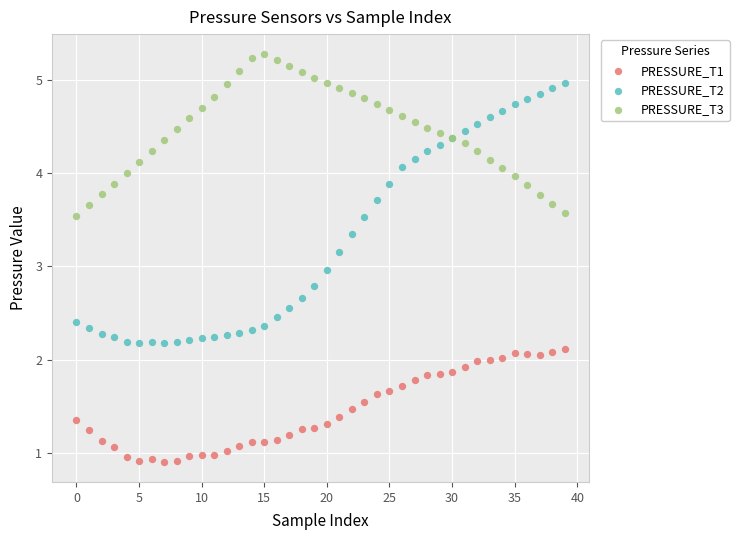

What are all the series names shown in the legend?

PRESSURE_T1, PRESSURE_T2, PRESSURE_T3